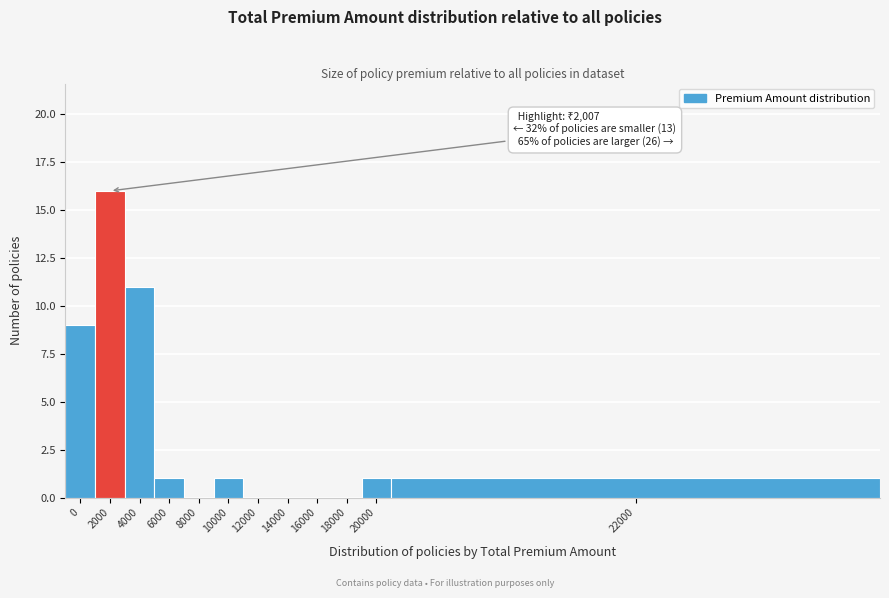

Reading left to right, transcribe all the data shown in this chart.

0=9	2000=16	4000=11	6000=1	8000=0	10000=1	12000=0	14000=0	16000=0	18000=0	20000=1	22000=1